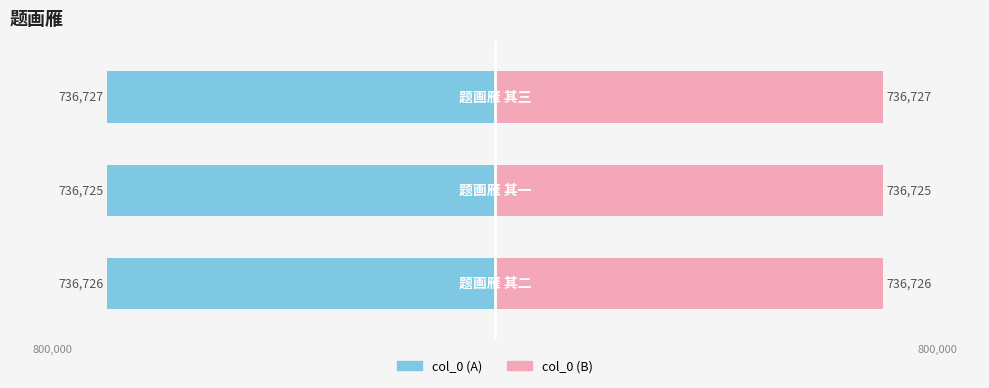

What is the greatest value displayed?

736727